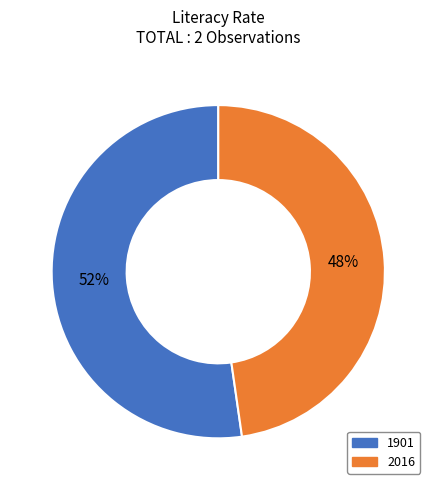

How many slices are in this pie chart?

2